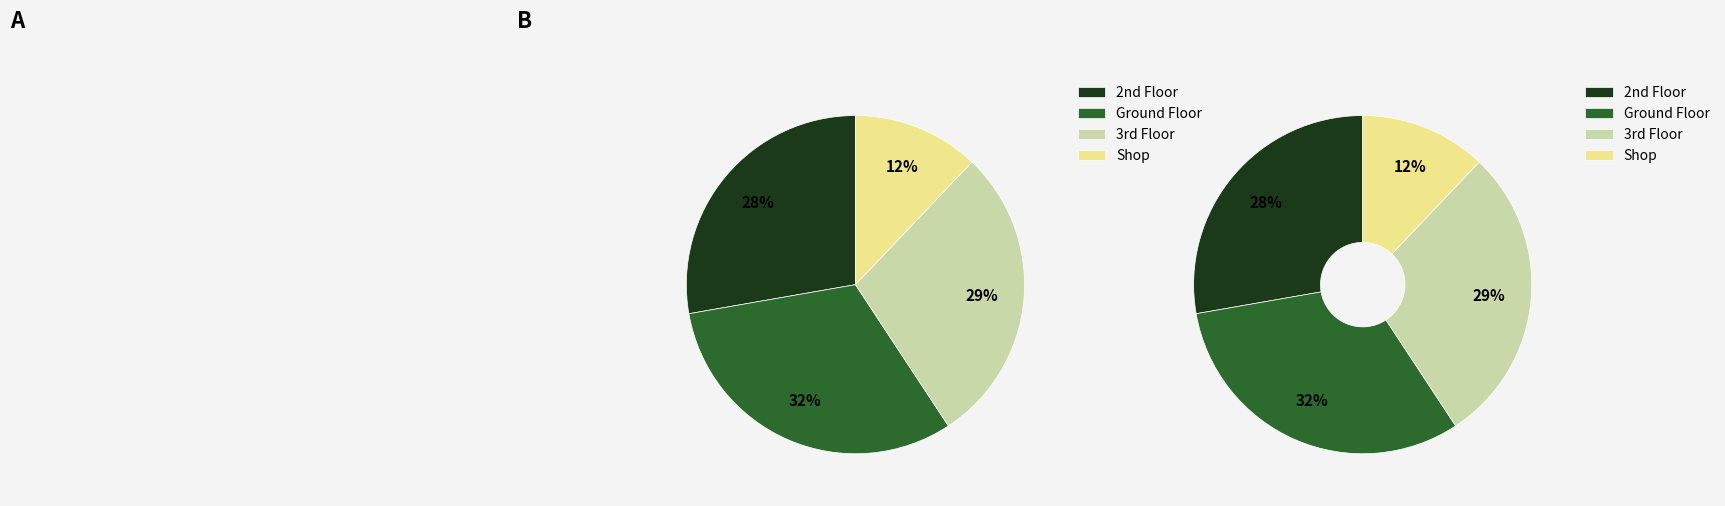

To the nearest percent, what is the combined percentage of Ground Floor and Shop?

44%